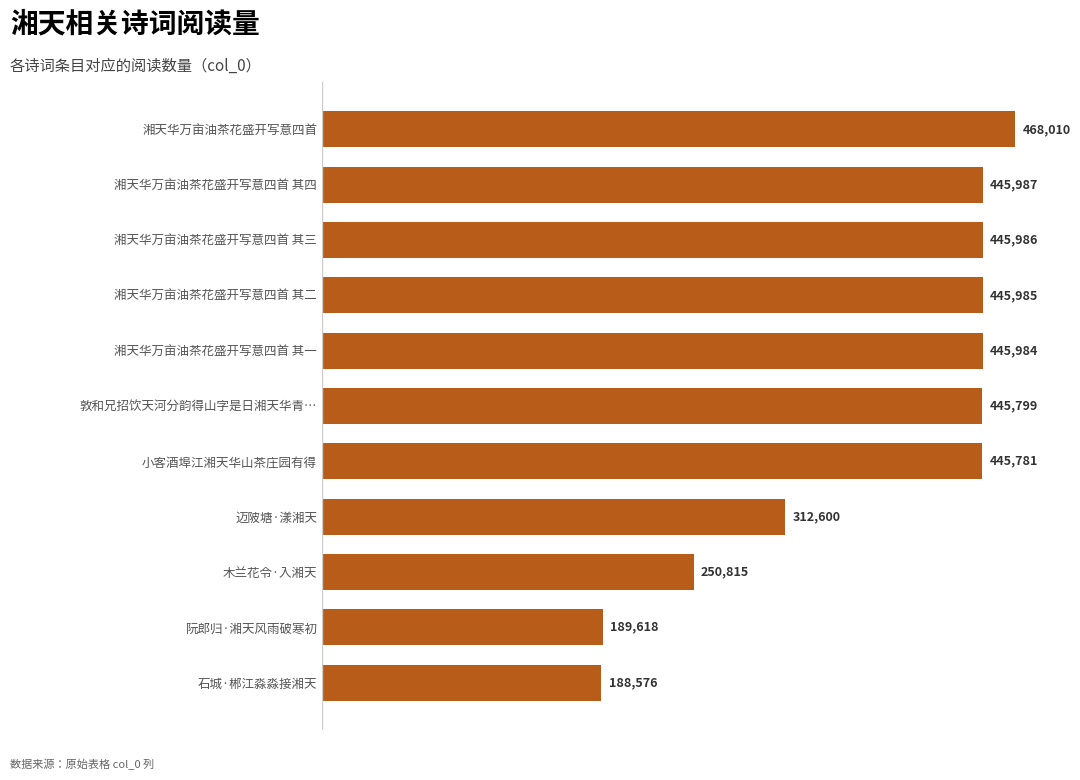

What is the difference between the second highest and second lowest values?

256369